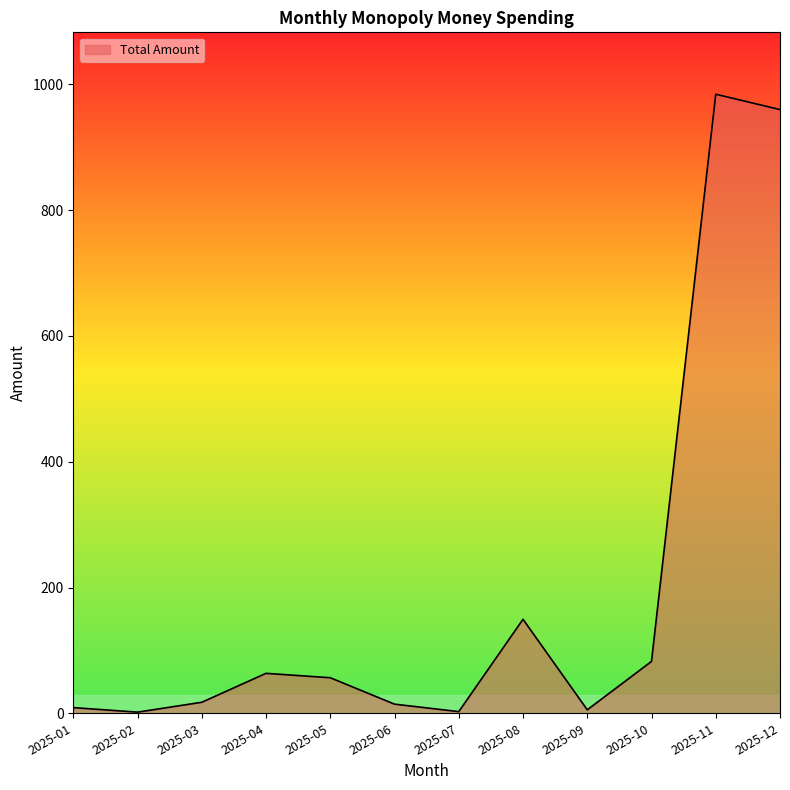

At which label is the value closest to 493?

2025-08